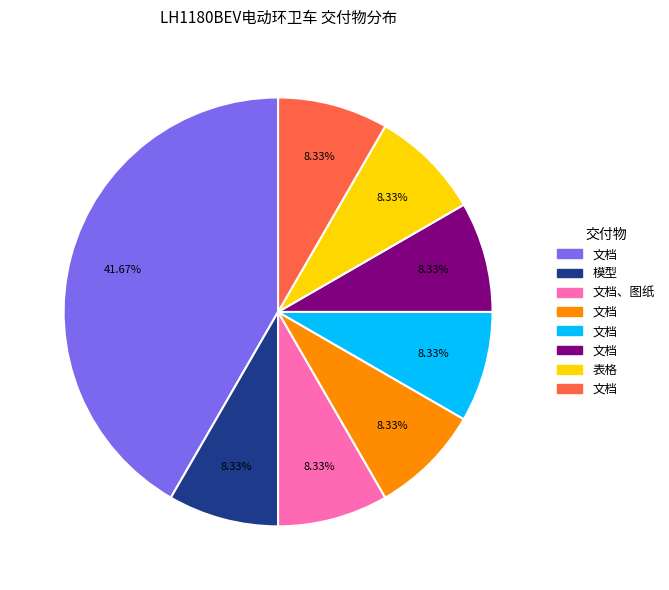

Is there a majority slice in this chart?

No